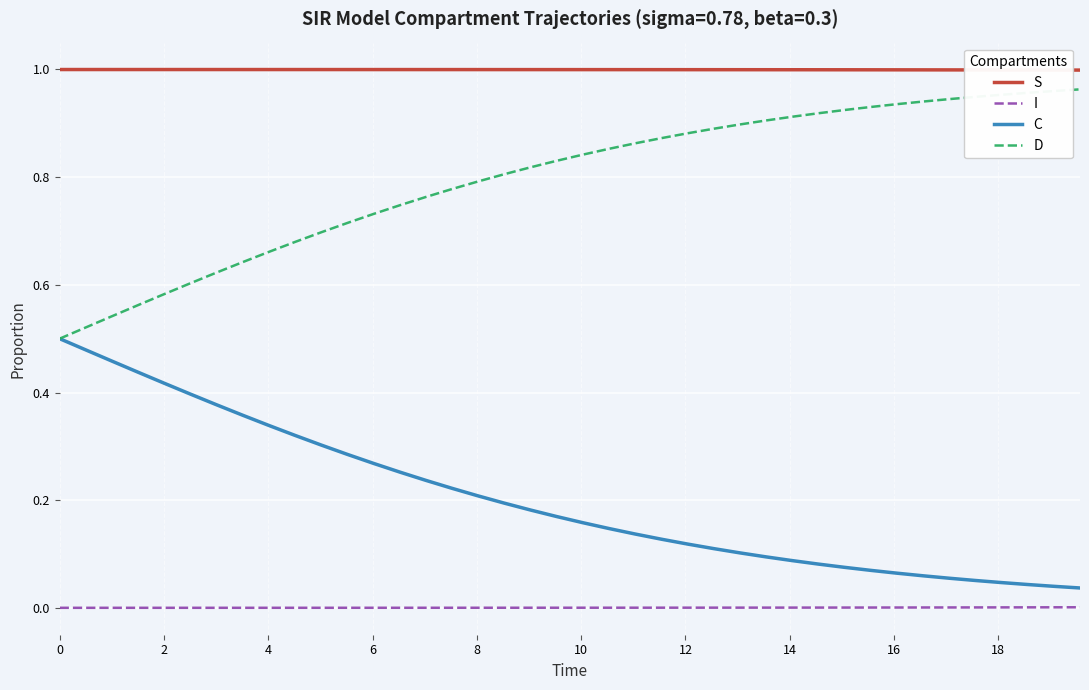

True or false: S and I intersect in this chart.

False